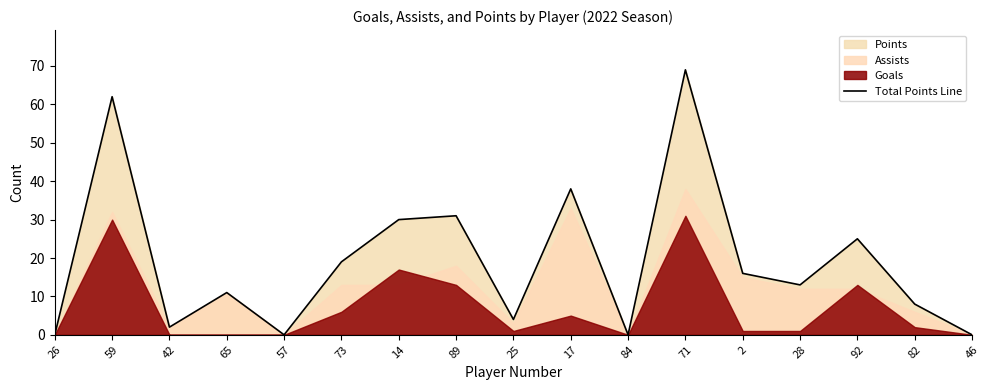

At which category does the data reach its first local valley?

42